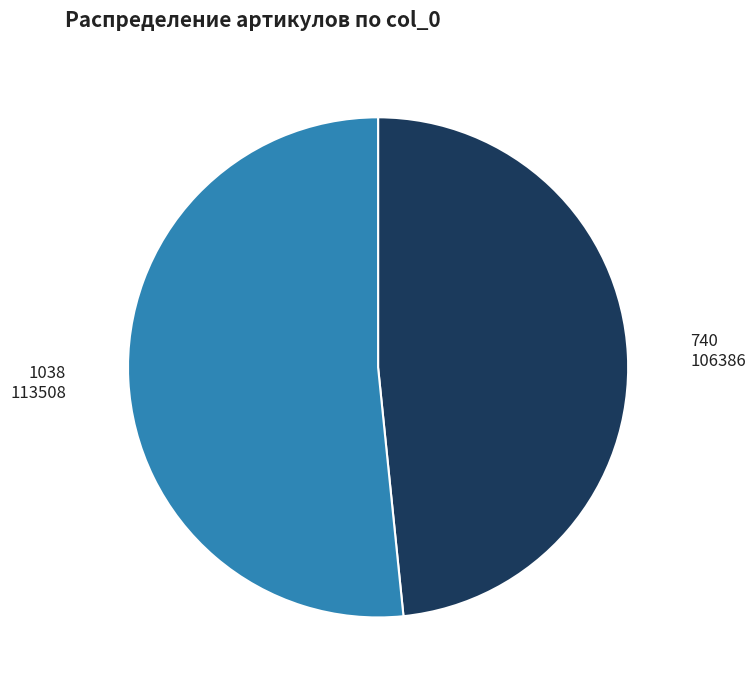

Which slice is the smallest?

740